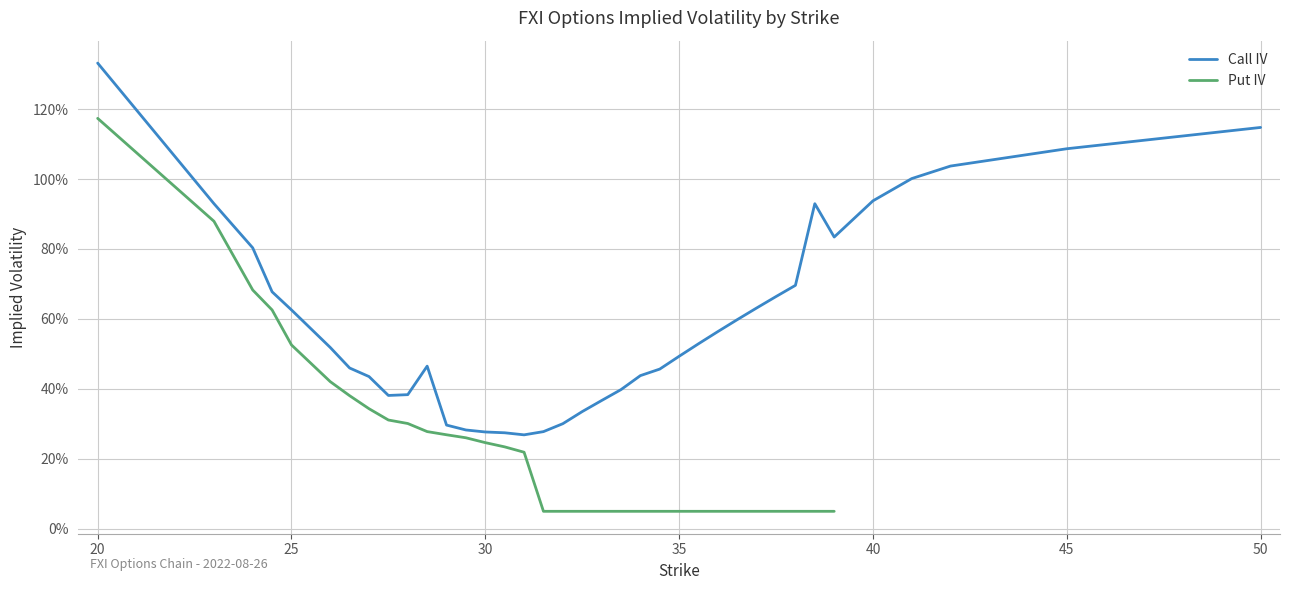

Reading left to right, extract all data points from this chart.

1.3	0.9	0.8	0.7	0.6	0.5	0.5	0.4	0.4	0.4	0.5	0.3	0.3	0.3	0.3	0.3	0.3	0.3	0.3	0.4	0.4	0.4	0.5	0.5	0.5	0.6	0.6	0.6	0.7	0.7	0.9	0.8	0.9	1.0	1.0	1.1	1.1